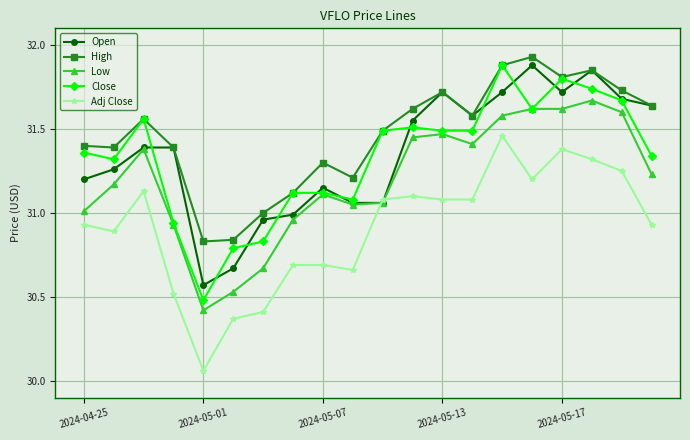

Which series has the largest total across all categories?

High